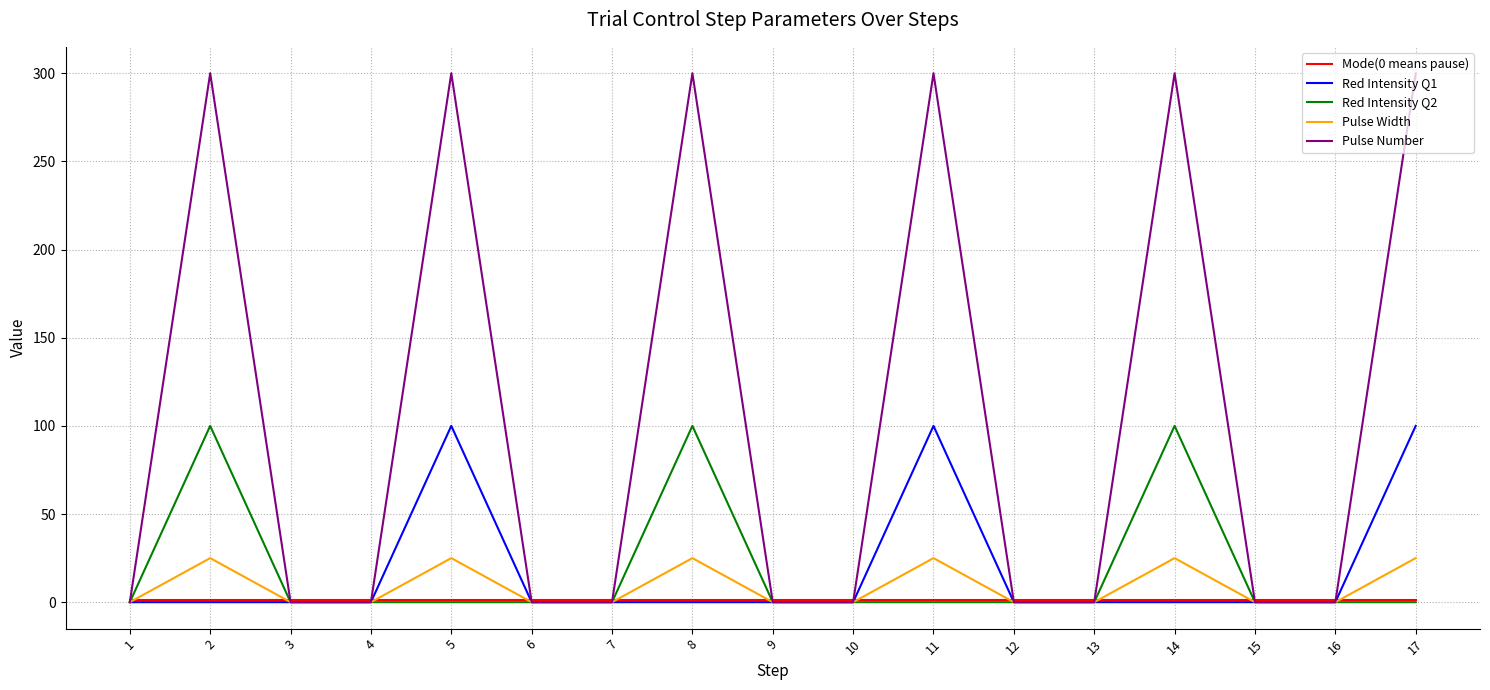

Which series changed the most between 11 and 12?

Pulse Number